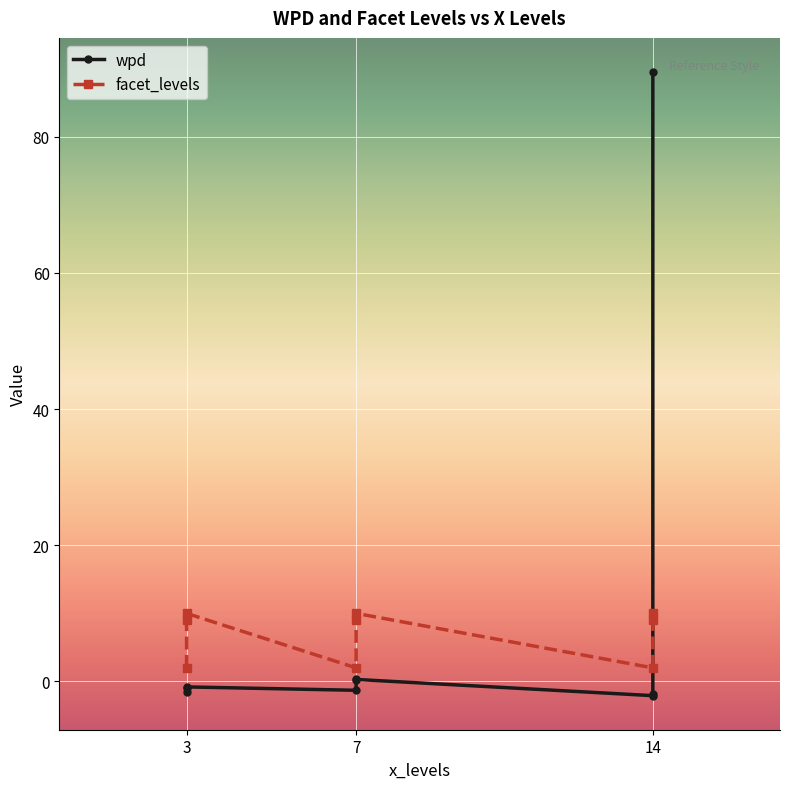

The value of wpd at 7 is -1.3. True or false?

True